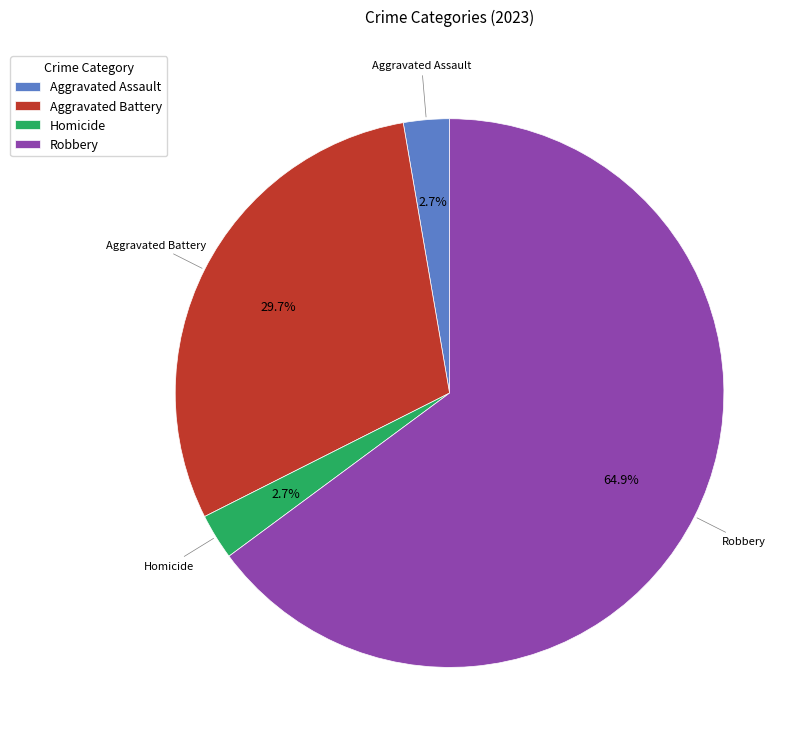

To the nearest percent, what is the combined percentage of Homicide and Robbery?

68%